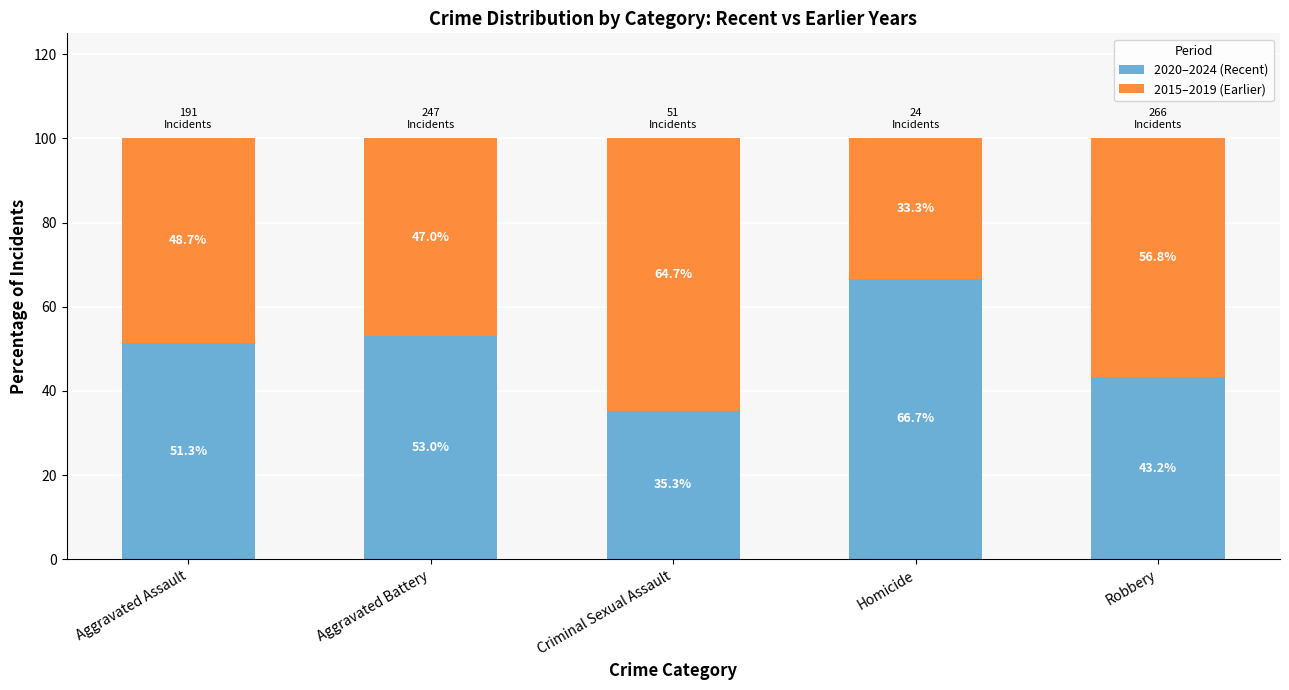

What value does the 2020–2024 (Recent) series have at Aggravated Battery?

53.0